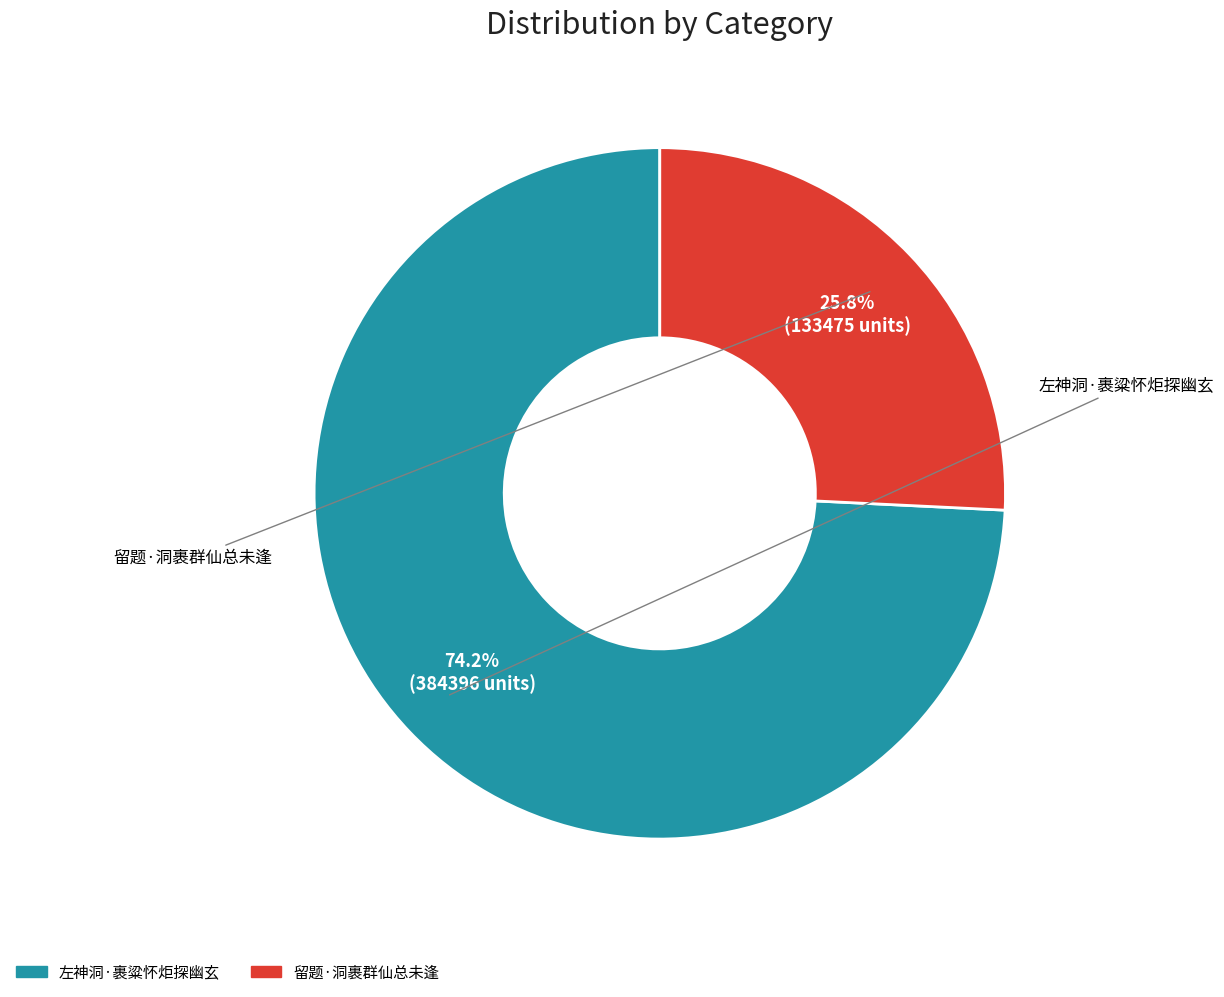

What percentage do 左神洞·裹粱怀炬探幽玄 and 留题·洞裹群仙总未逢 together represent?

100.0%